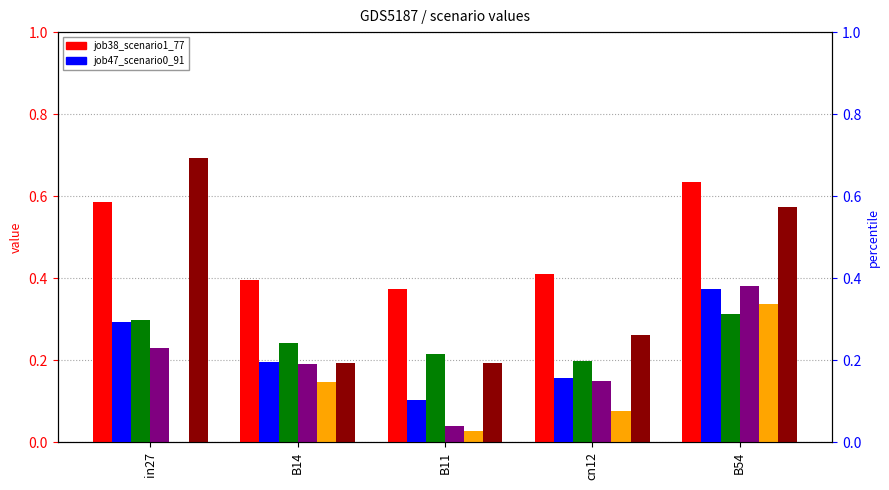

The job38_scenario1_77 series shows 0.4 at B11. True or false?

True